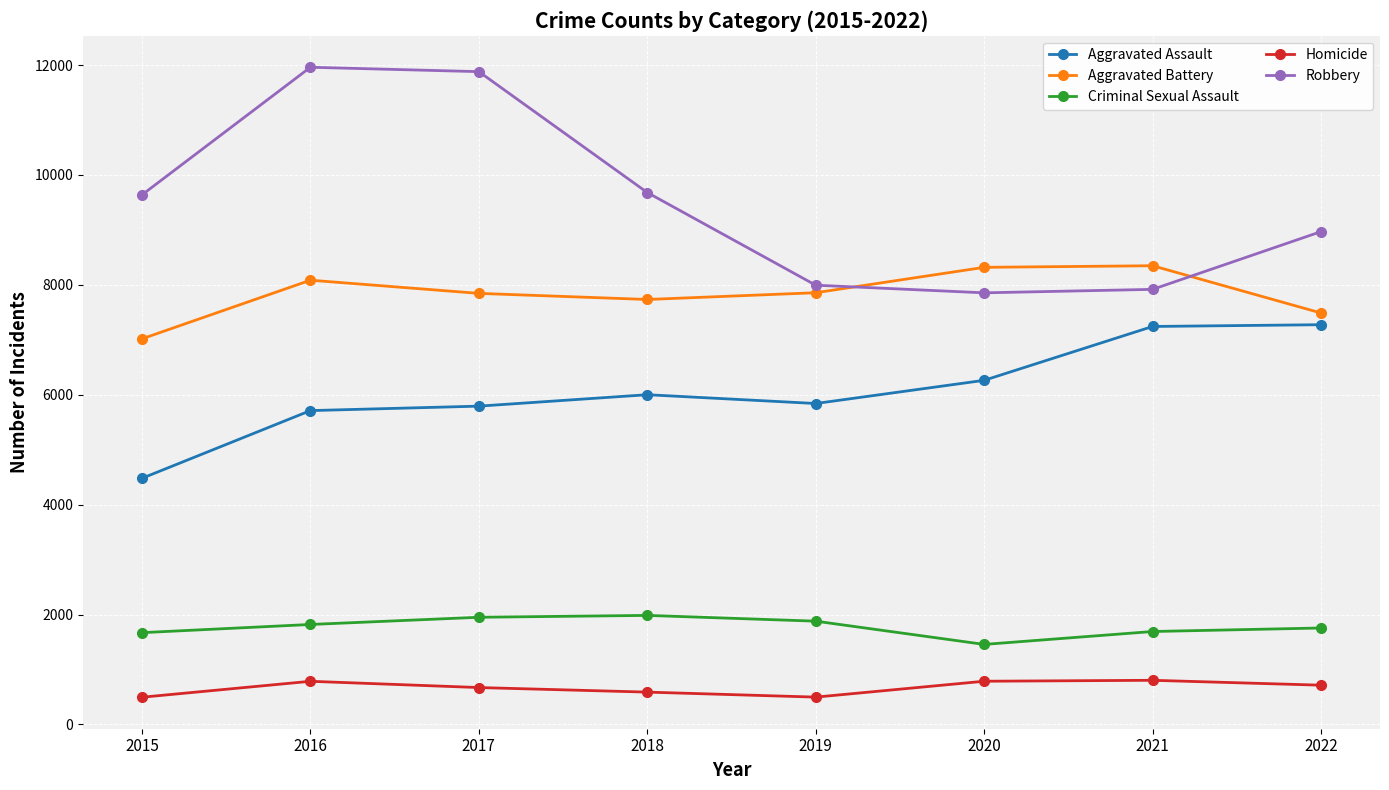

List the series in order of their peak value, highest first.

Robbery, Aggravated Battery, Aggravated Assault, Criminal Sexual Assault, Homicide